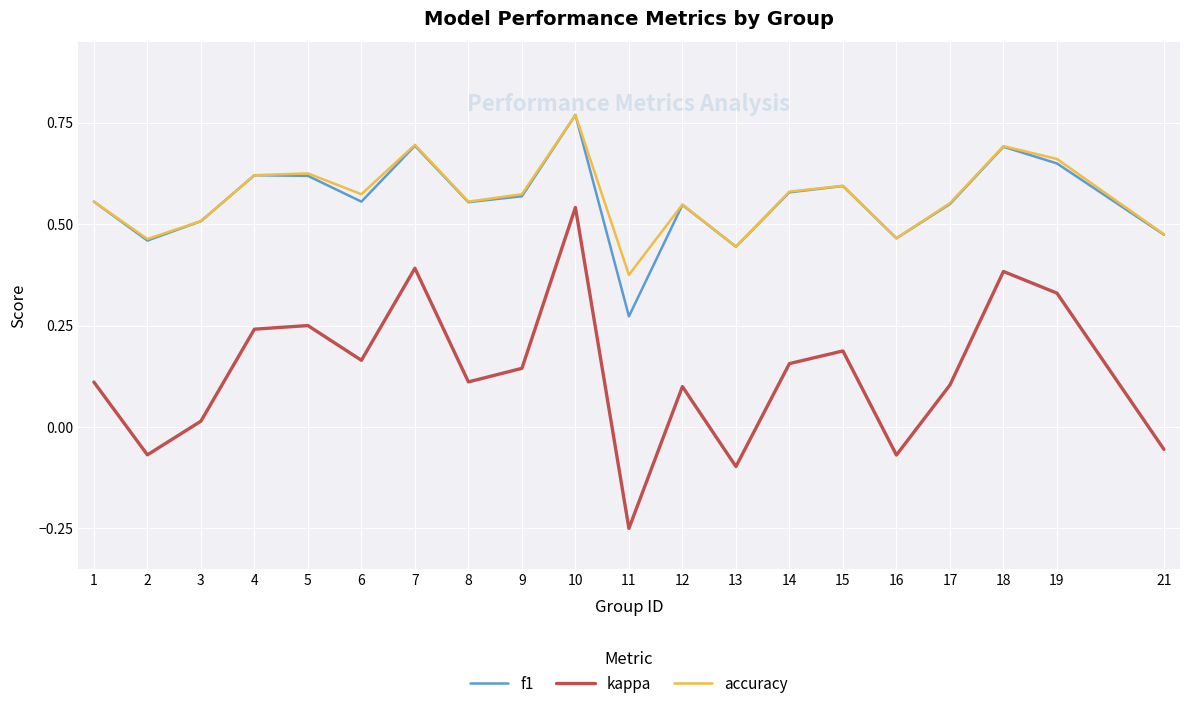

How many lines are shown in the chart?

3